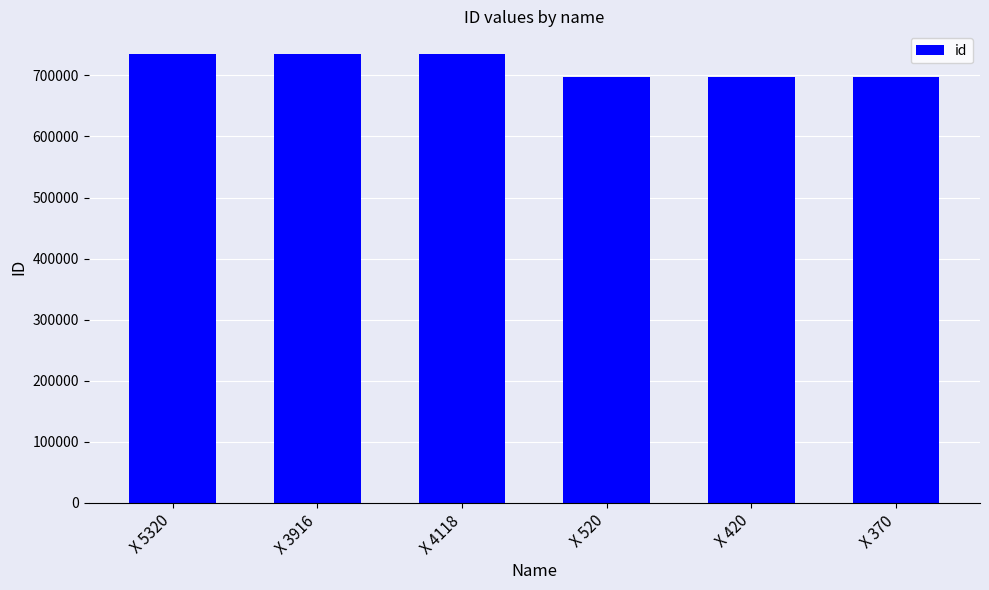

How many categories are shown in the chart?

6